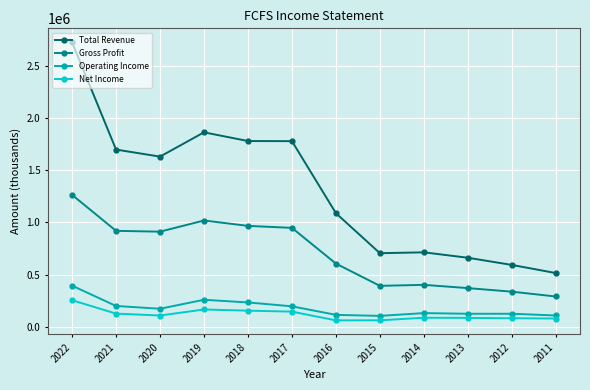

In Operating Income, how many points are lower than both neighbors (excluding endpoints)?

3